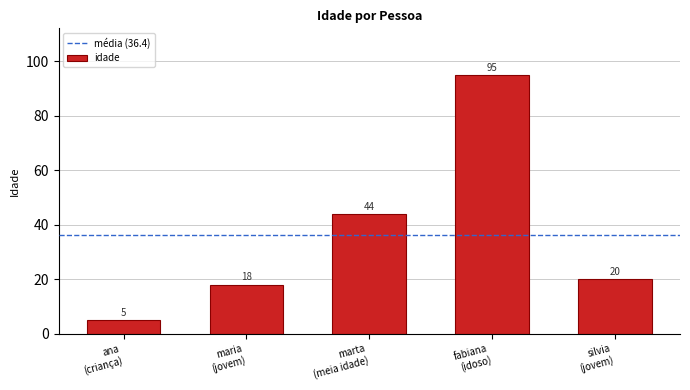

What is the minimum value shown in the chart?

5